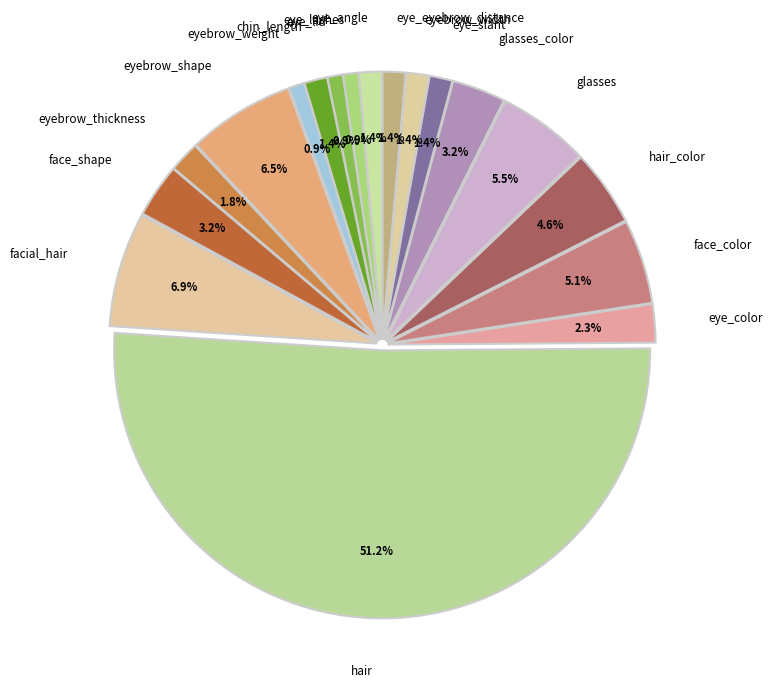

Approximately how many times larger is the value at eye_slant compared to eyebrow_weight?

1.5